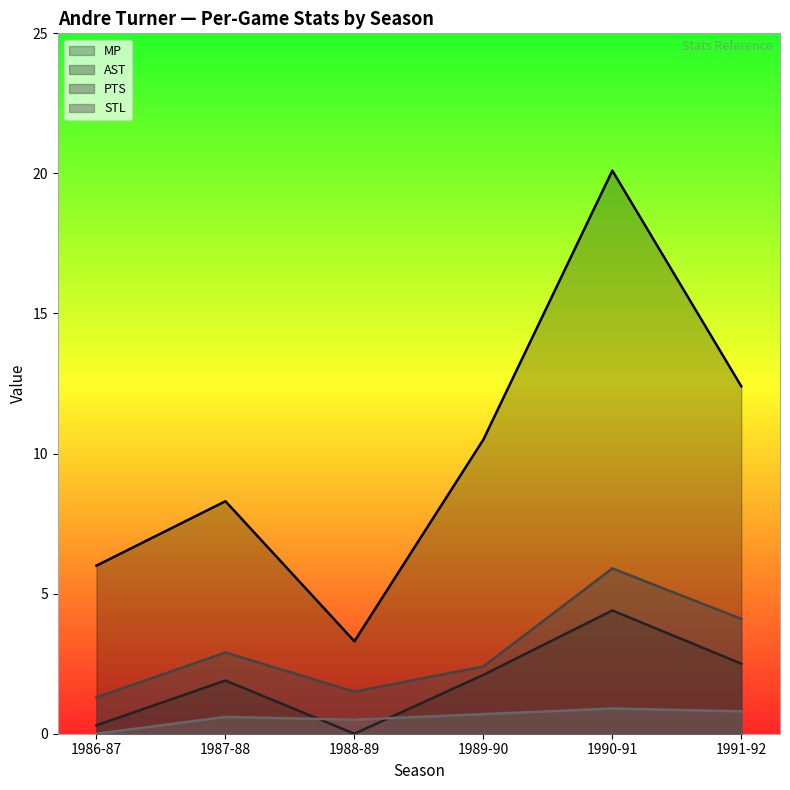

Reading right to left, what are all the values shown in this chart?

MP: 1991-92=12.4	1990-91=20.1	1989-90=10.5	1988-89=3.3	1987-88=8.3	1986-87=6.0
AST: 1991-92=2.5	1990-91=4.4	1989-90=2.1	1988-89=0.0	1987-88=1.9	1986-87=0.3
PTS: 1991-92=4.1	1990-91=5.9	1989-90=2.4	1988-89=1.5	1987-88=2.9	1986-87=1.3
STL: 1991-92=0.8	1990-91=0.9	1989-90=0.7	1988-89=0.5	1987-88=0.6	1986-87=0.0